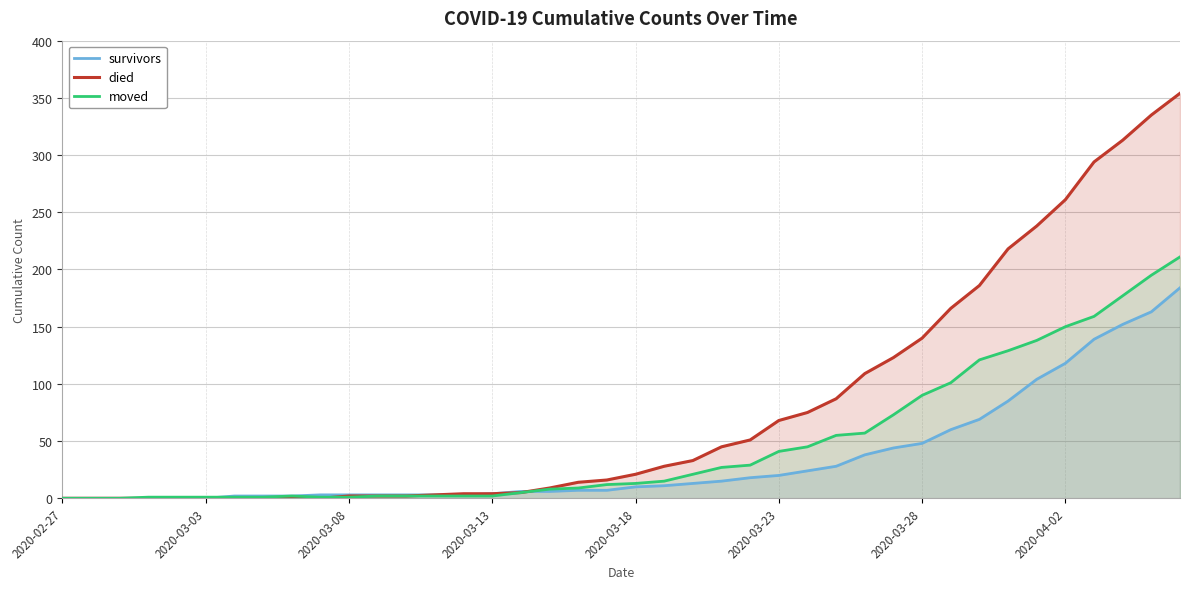

Which series has the widest spread of values?

died